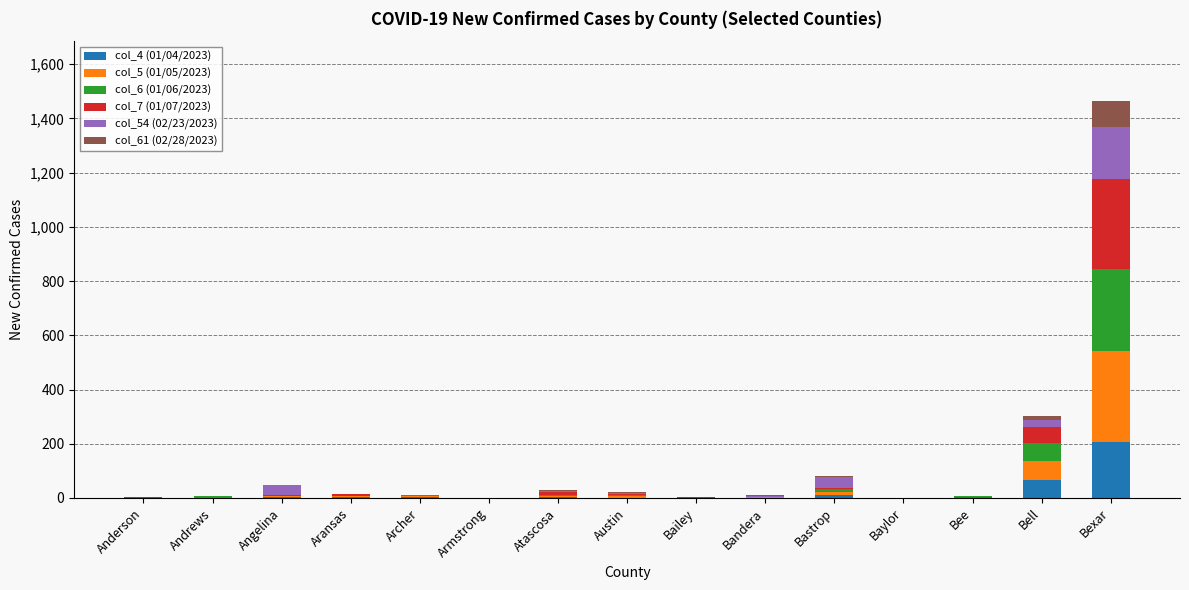

At which category is the sum across all series the highest?

Bexar